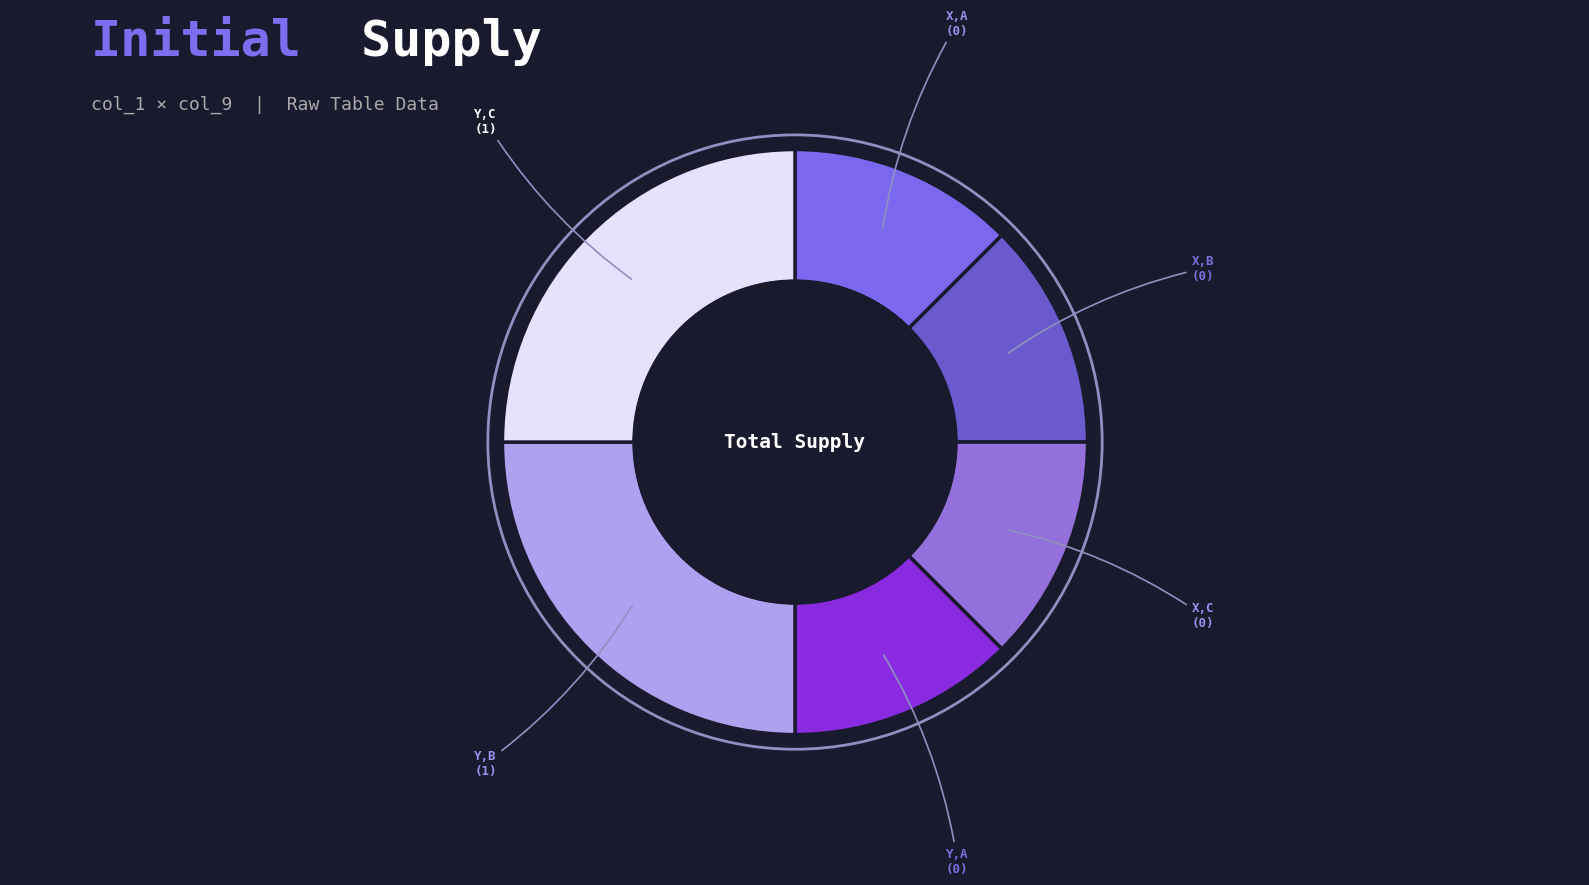

Combined, do Y,B and Y,A account for over 50%?

No